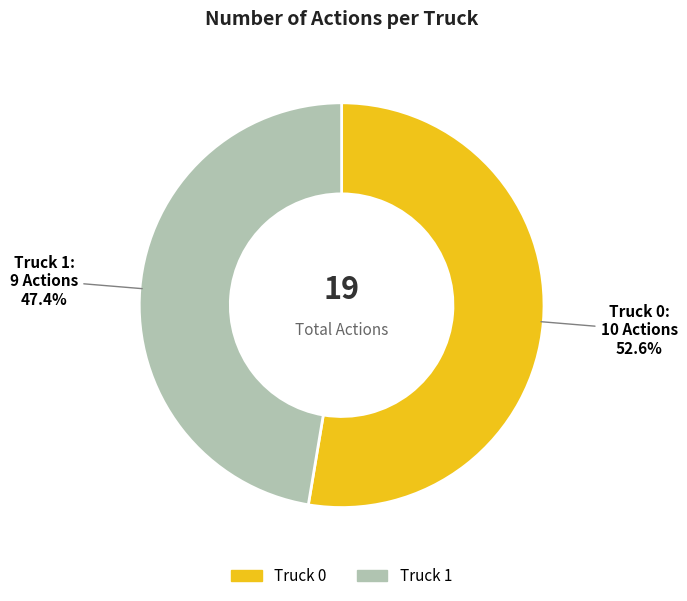

To the nearest percent, what is the average slice percentage?

50%